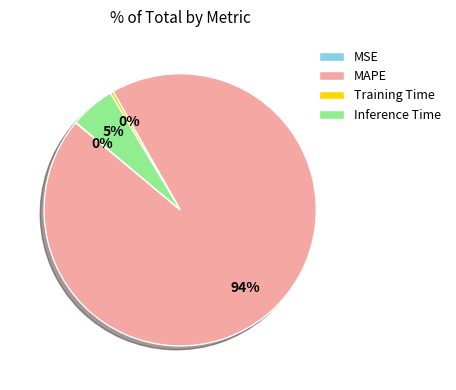

Does Inference Time represent more than half of the total?

No